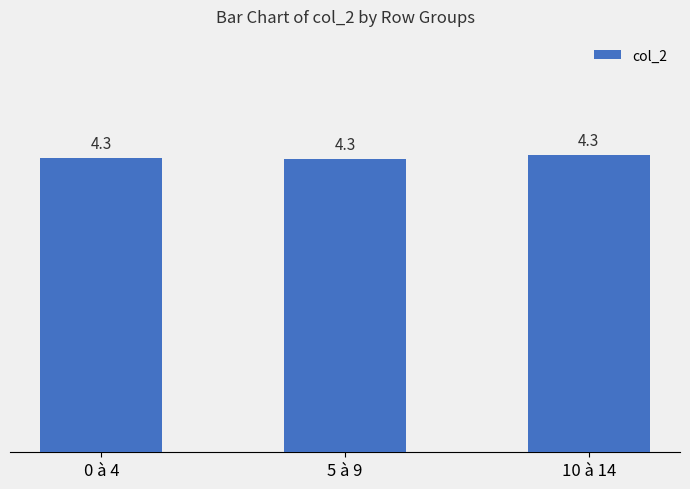

What is the minimum value shown in the chart?

4.3